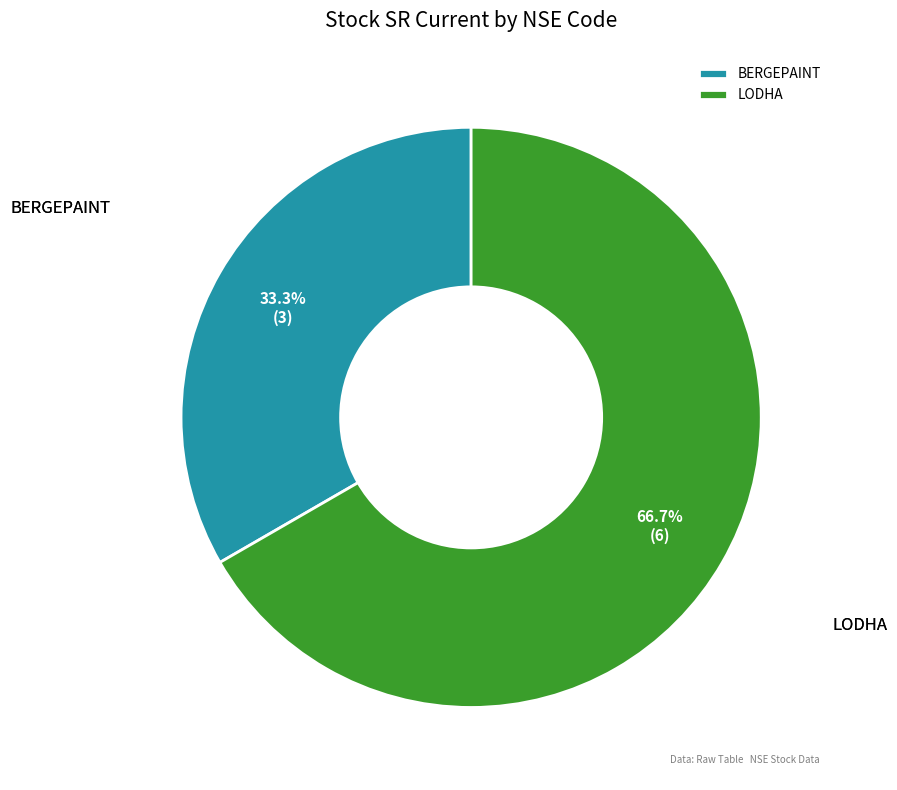

What is the ratio of the value at LODHA to the value at BERGEPAINT?

2.0